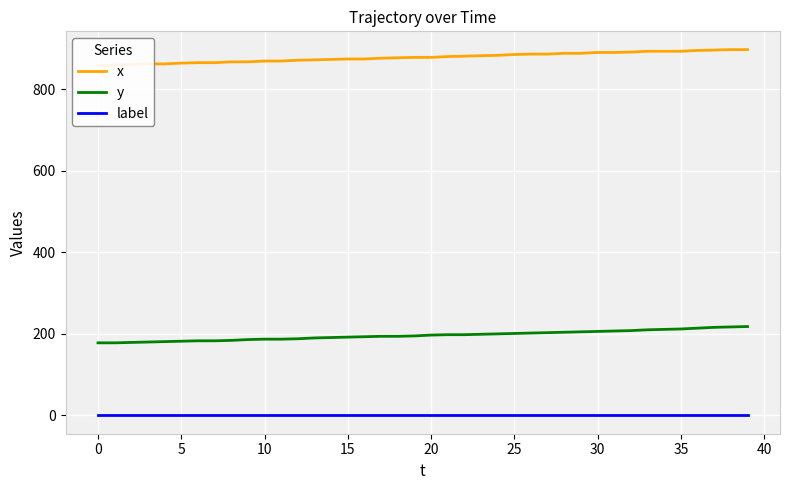

How many series are shown in this chart?

3